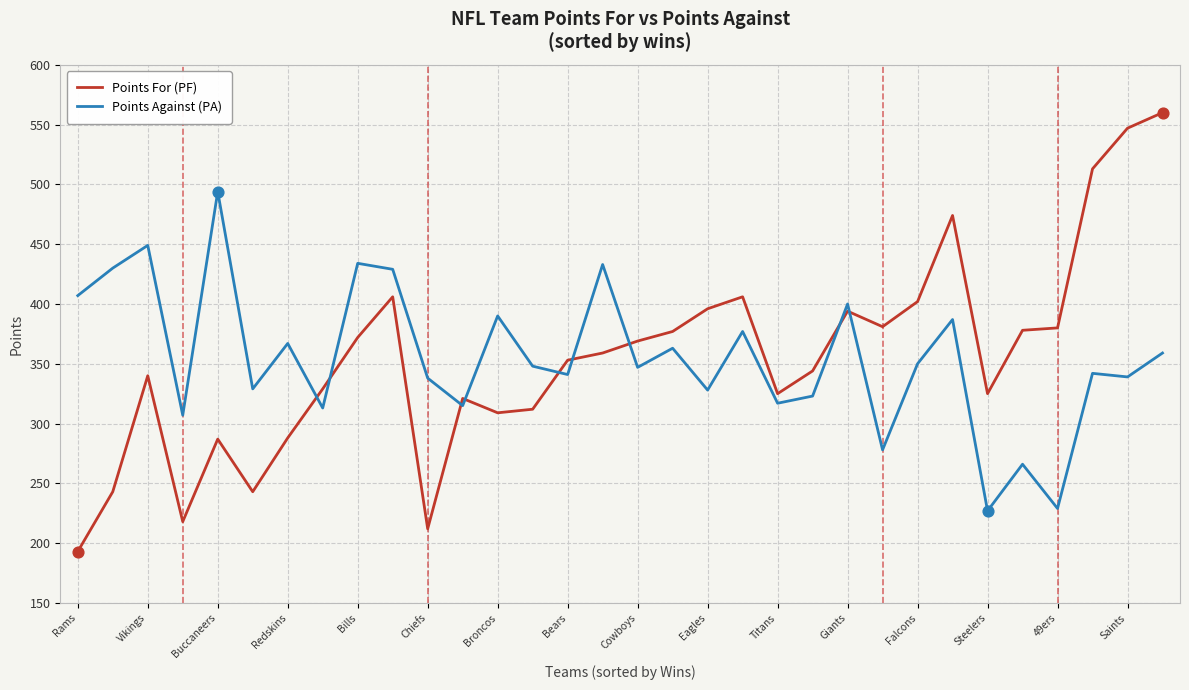

At how many categories does at least one series exceed 212?

32